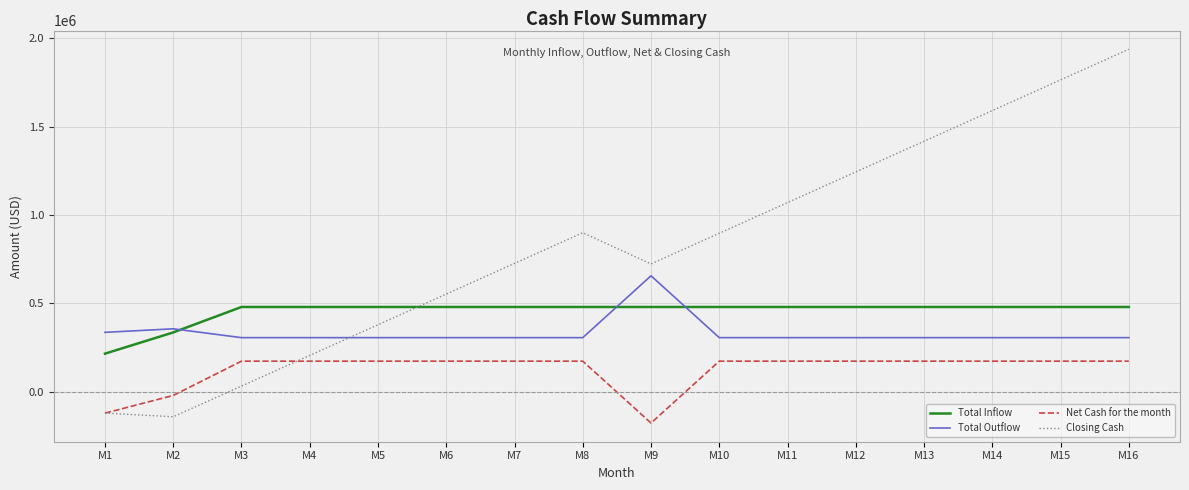

What is the total value across all series at M10?

1857000